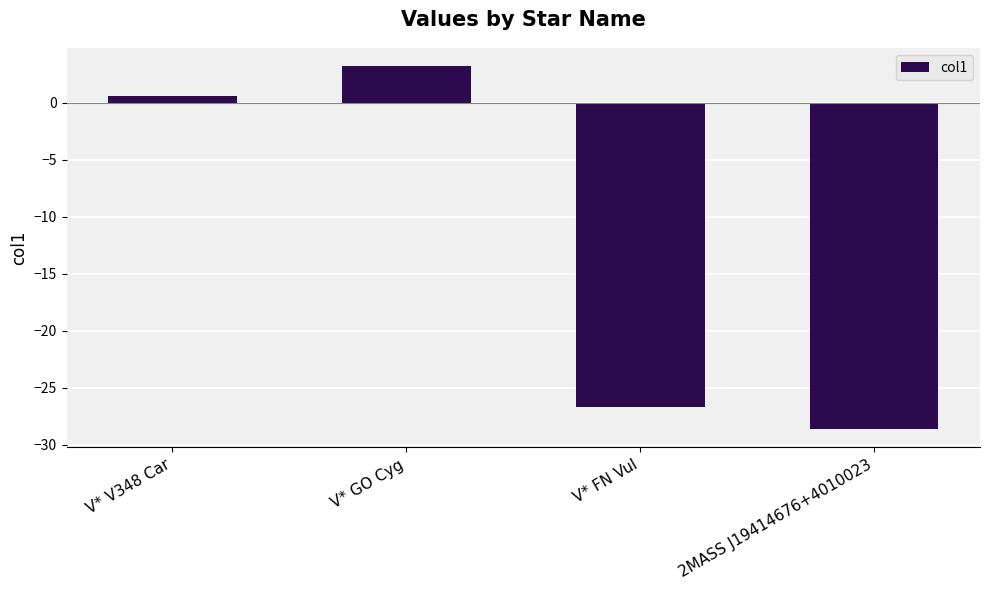

List the labels in order of value, smallest first.

2MASS J19414676+4010023, V* FN Vul, V* V348 Car, V* GO Cyg